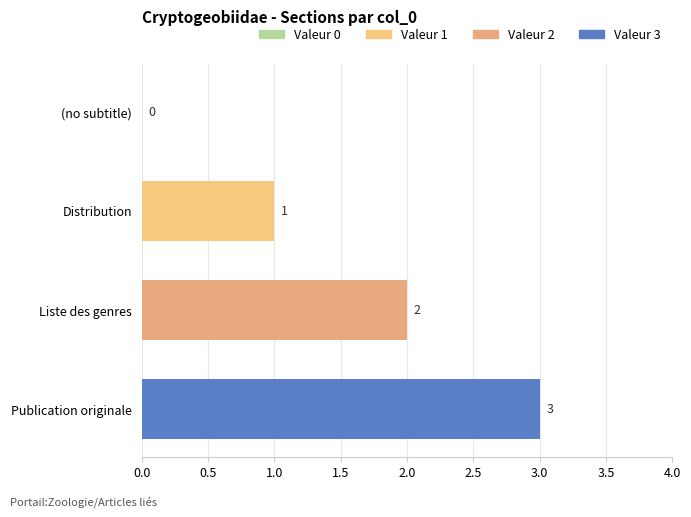

How many values are between 1 and 3?

3